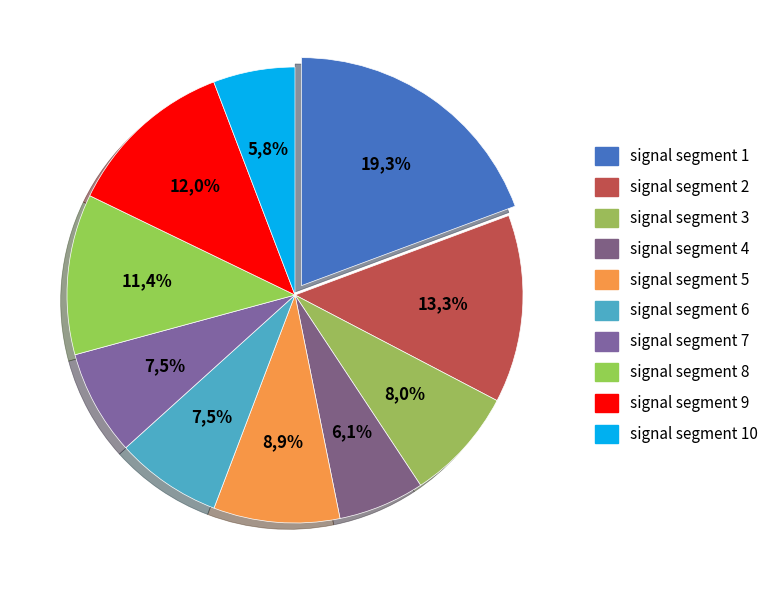

True or false: signal segment 3 accounts for 8% of the total.

True